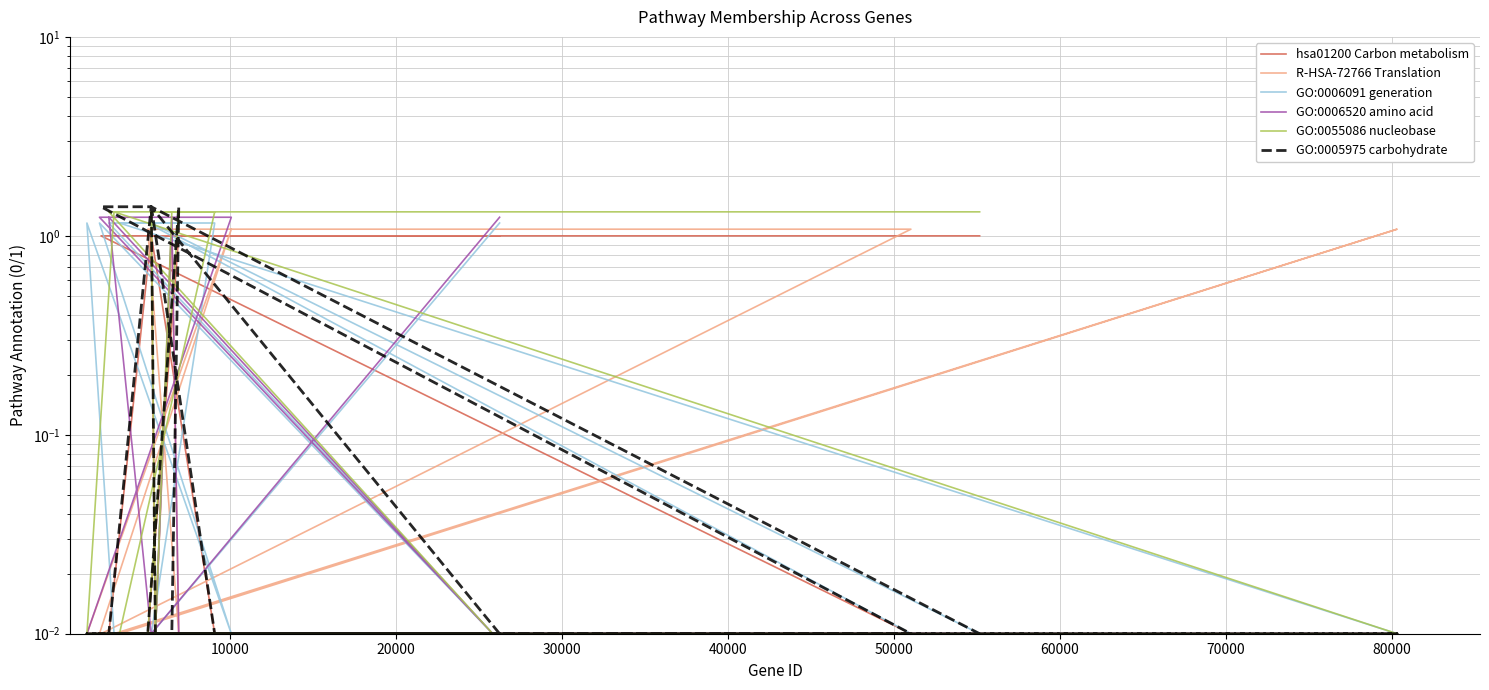

After their last crossing, which series has the higher values: GO:0005975 carbohydrate or R-HSA-72766 Translation?

R-HSA-72766 Translation